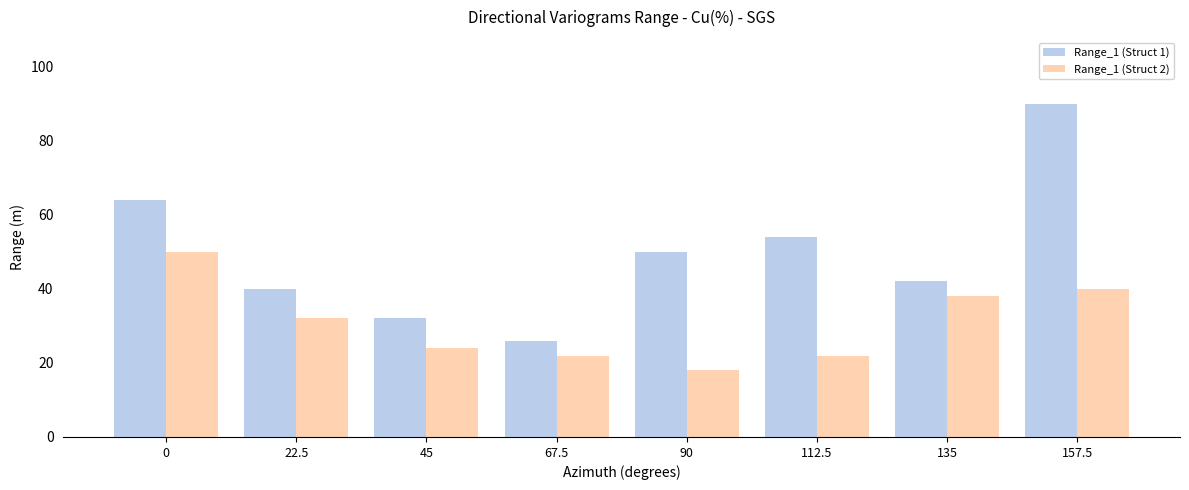

Are the bars horizontal?

No